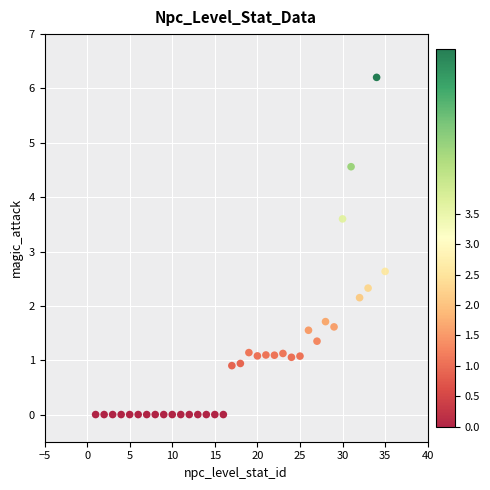

What is the range of X values (max minus min)?

34.0